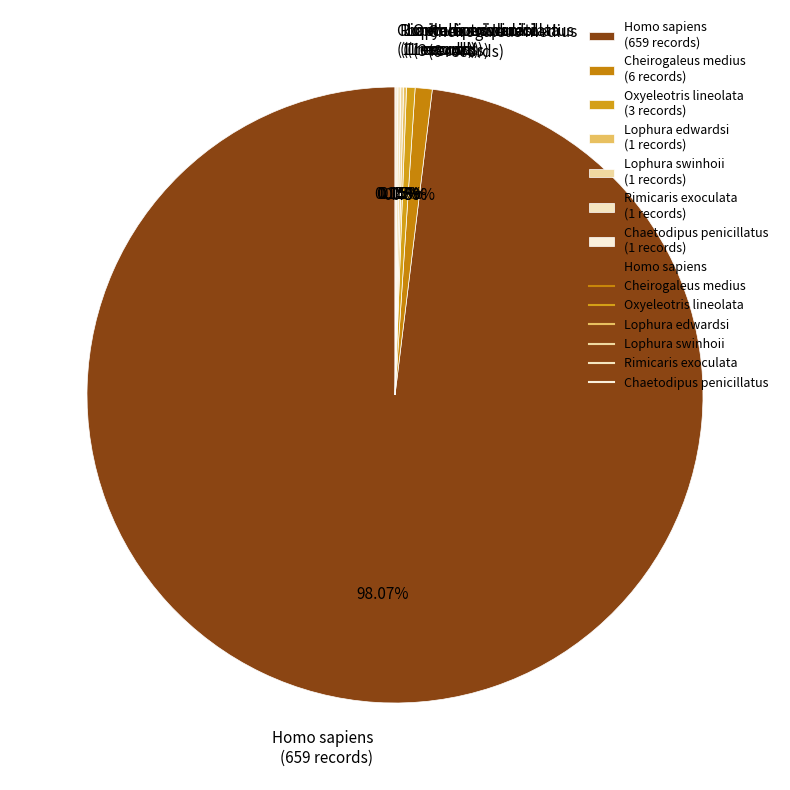

Between Homo sapiens (659 records) and Cheirogaleus medius (6 records), which is larger?

Homo sapiens (659 records)